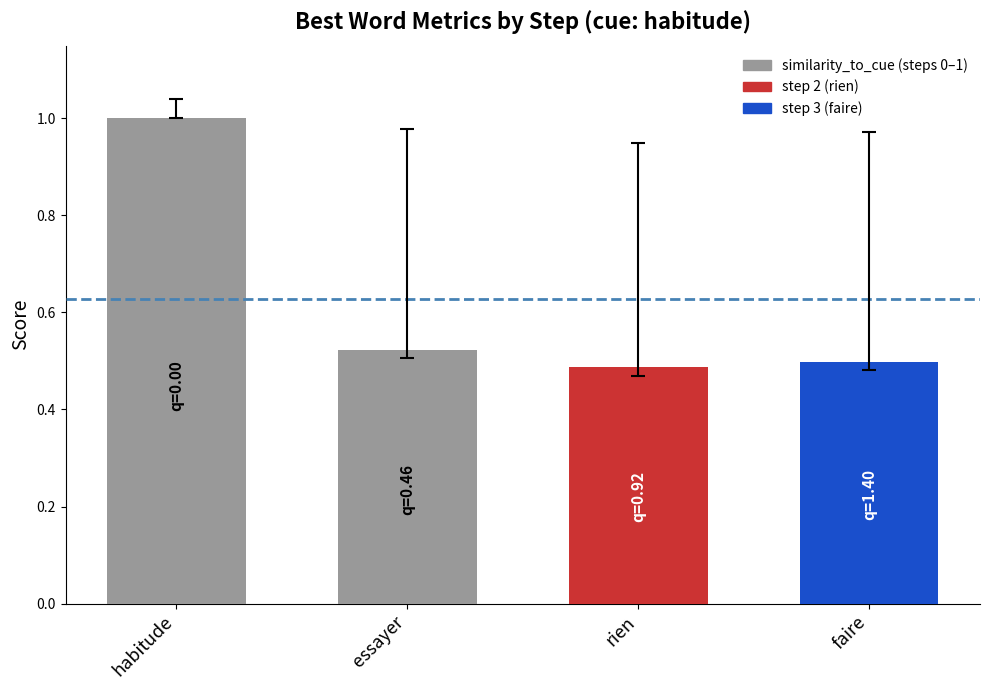

List the labels in order of value, largest first.

habitude, essayer, faire, rien